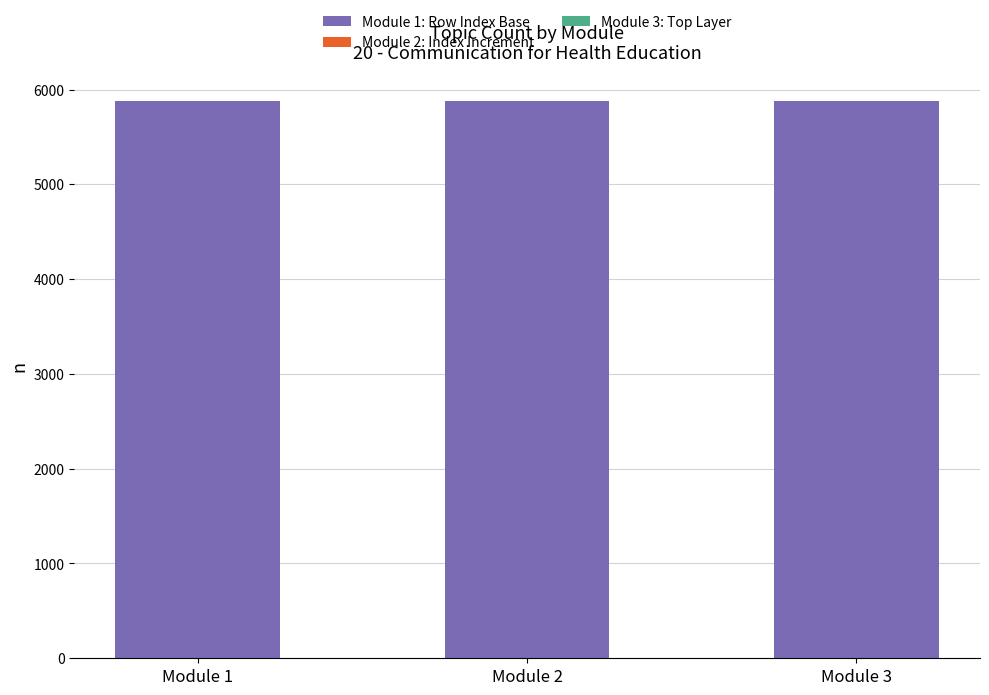

Does the chart contain stacked bars?

Yes